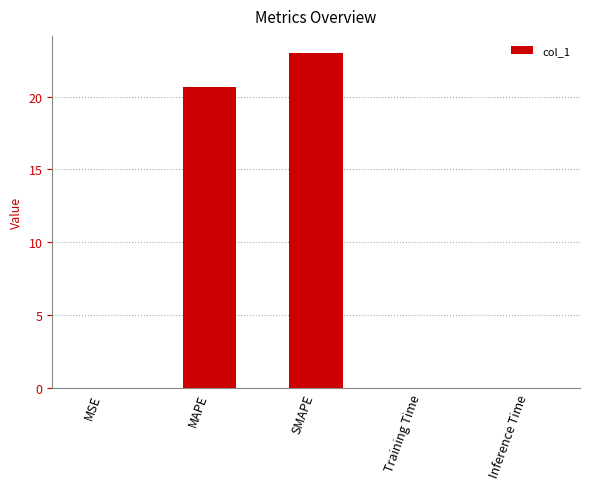

The chart shows a value of 0.0 at MSE. True or false?

True